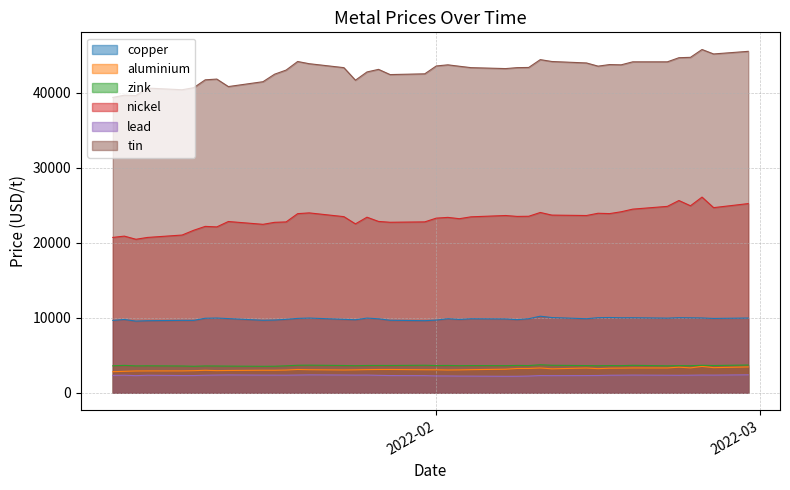

What is the smallest value displayed?

2199.0